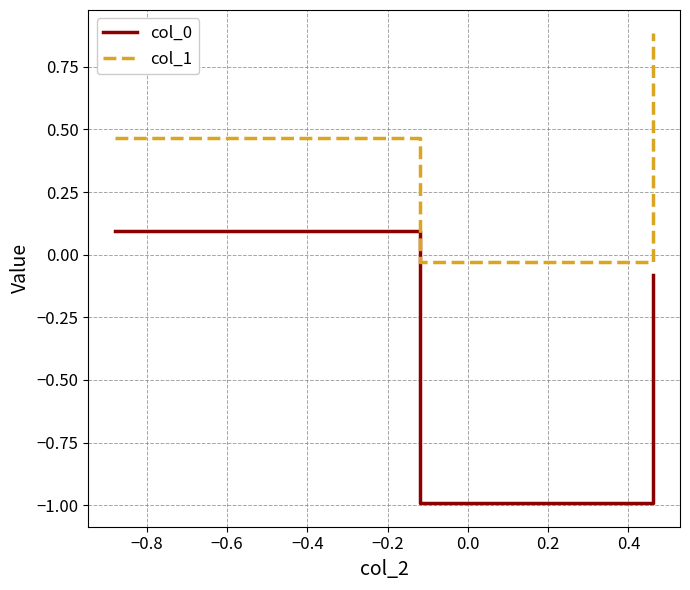

Which series has the largest total across all categories?

col_1